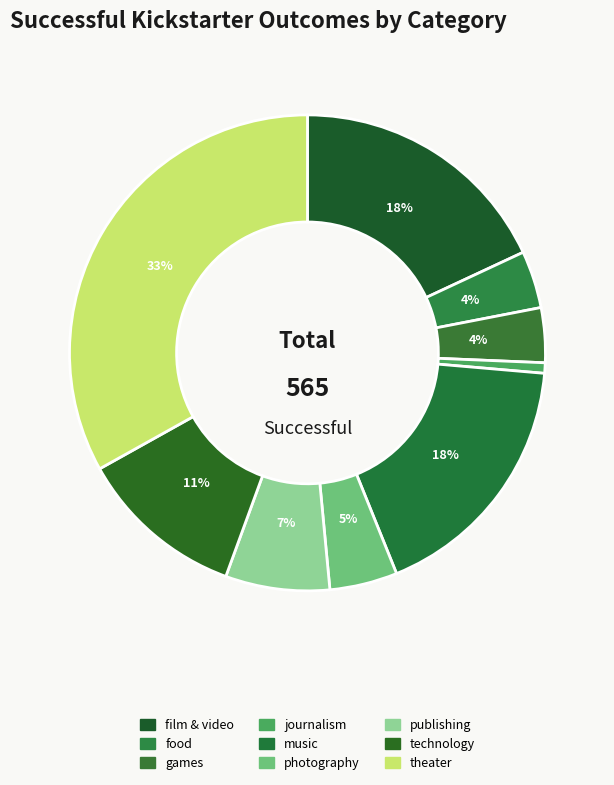

Count the number of slices in the pie.

9